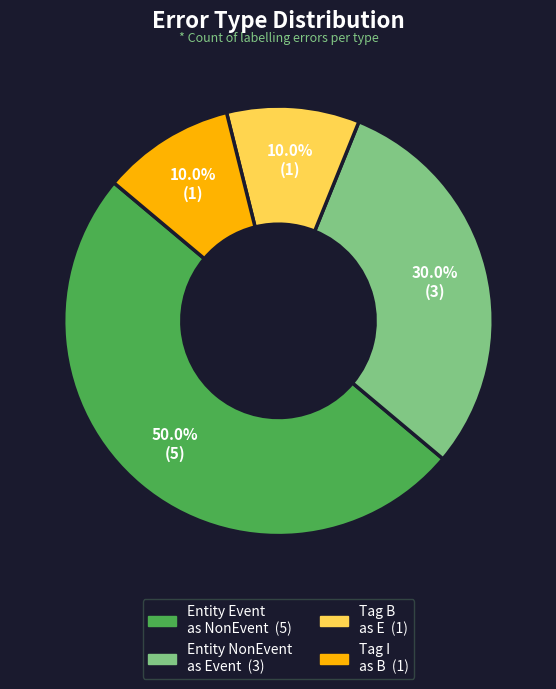

Count the number of slices in the pie.

4